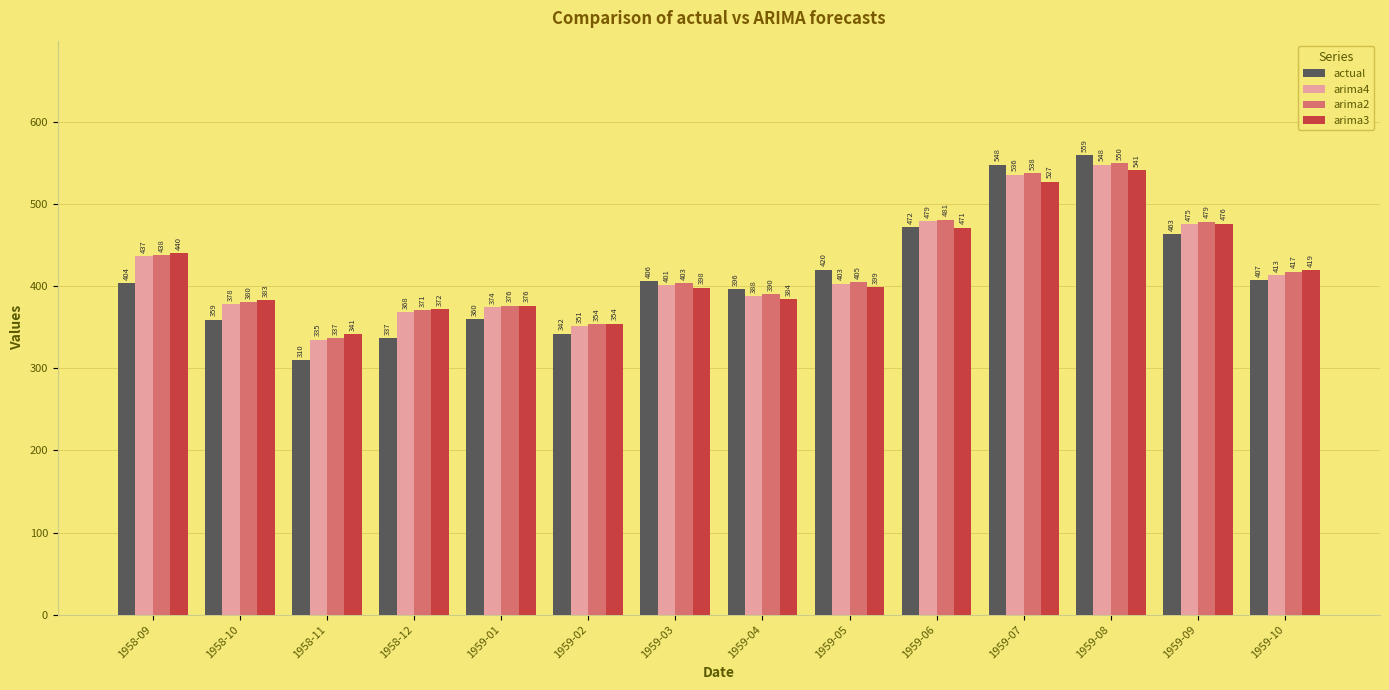

Which series changed the most between 1958-10 and 1958-12?

actual